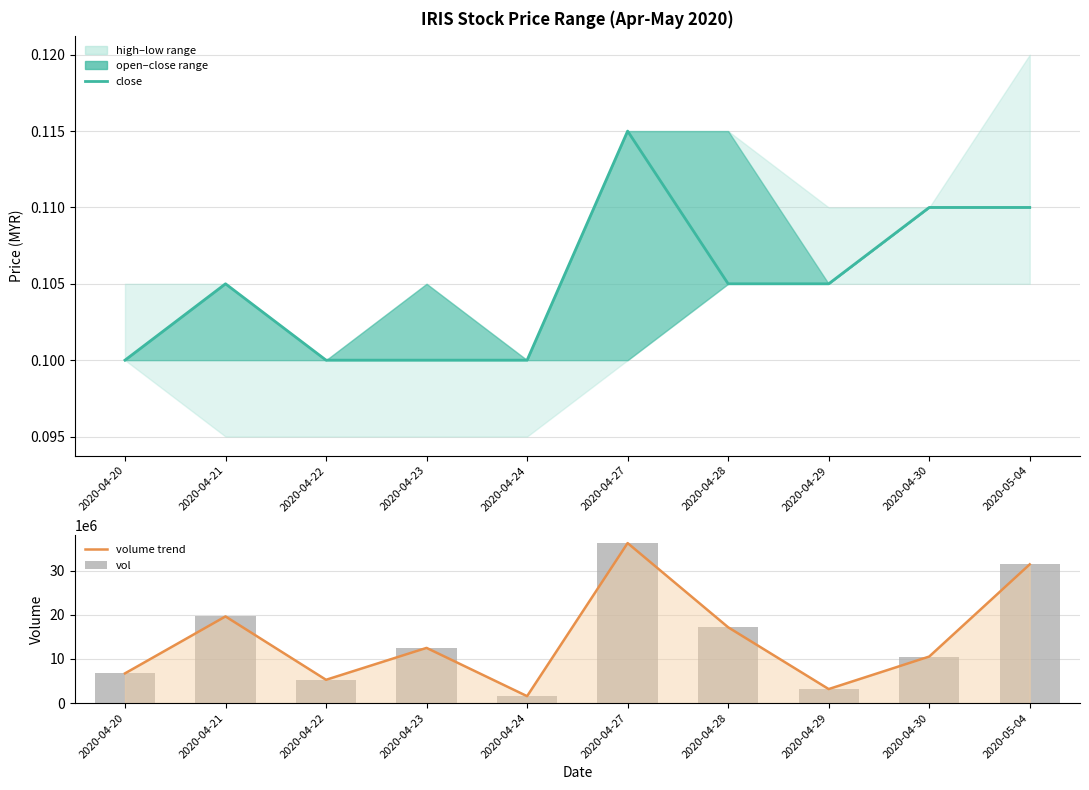

What is the sum of the vol values at 2020-04-27 and 2020-04-24?

37864000.0